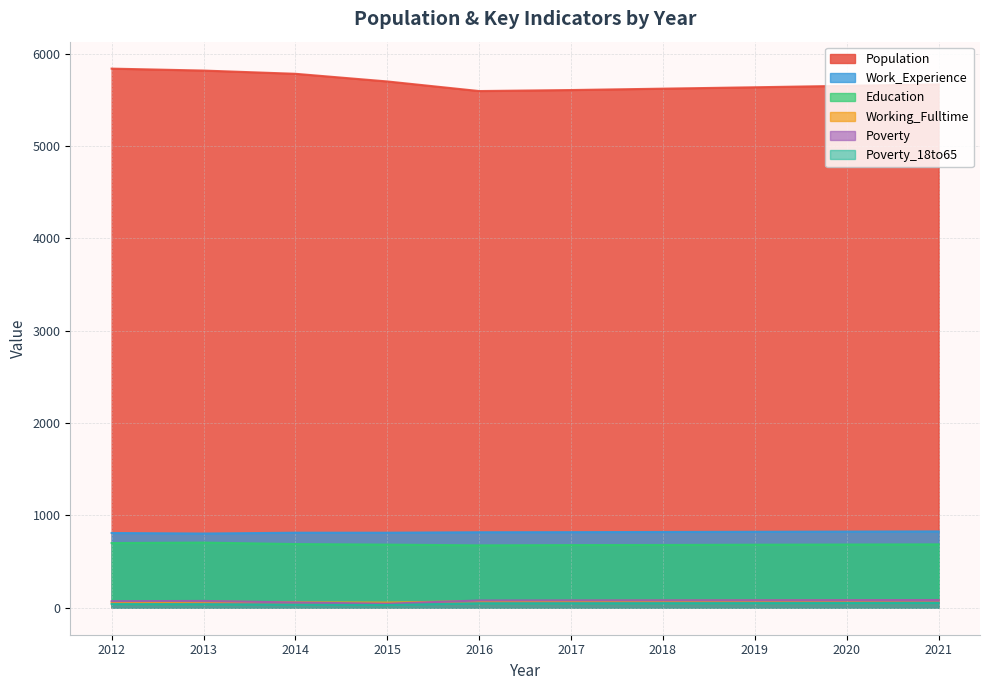

List the series in order of their peak value, lowest first.

Poverty_18to65, Working_Fulltime, Poverty, Education, Work_Experience, Population